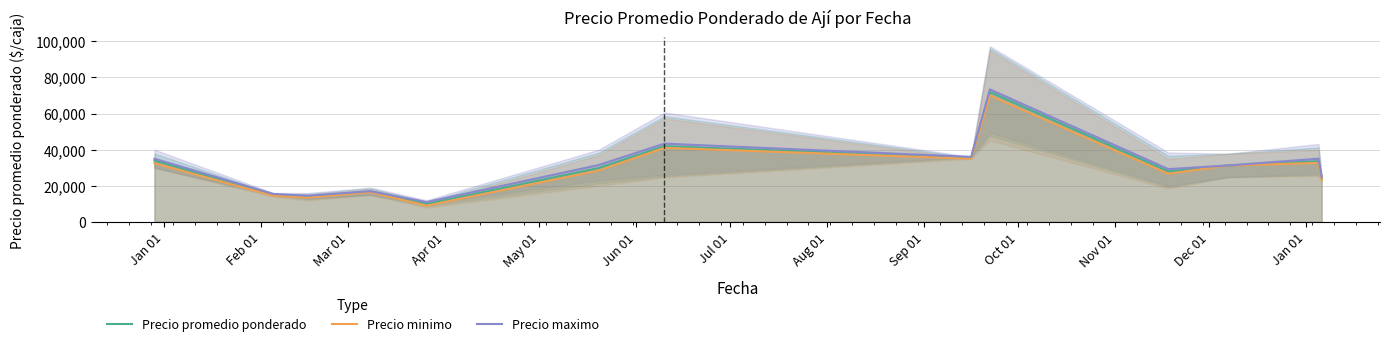

What is the spread (max minus min) of values at Jul 01?

2333.3